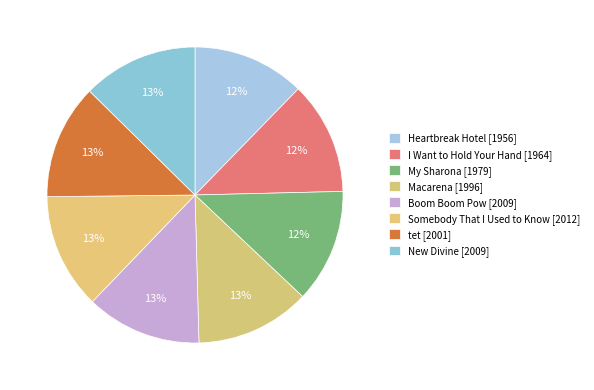

Is the sum of Macarena and Boom Boom Pow greater than half?

No